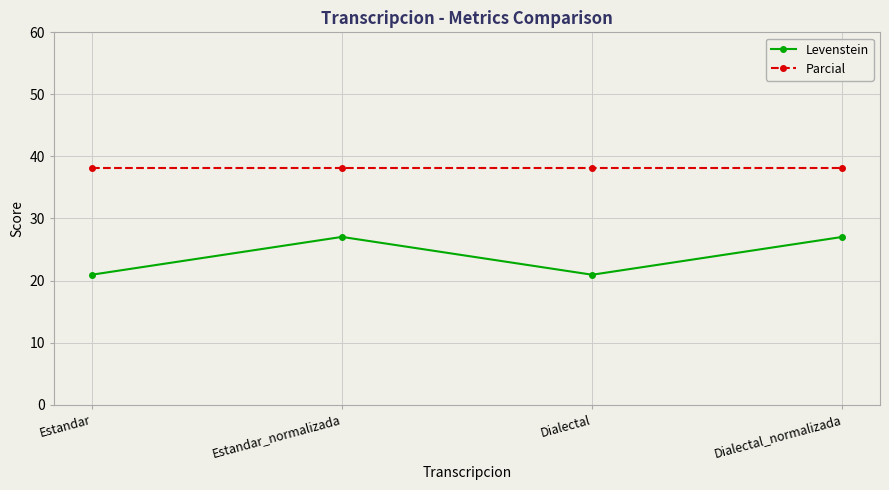

The value of Parcial at Dialectal_normalizada is 38.1. True or false?

True